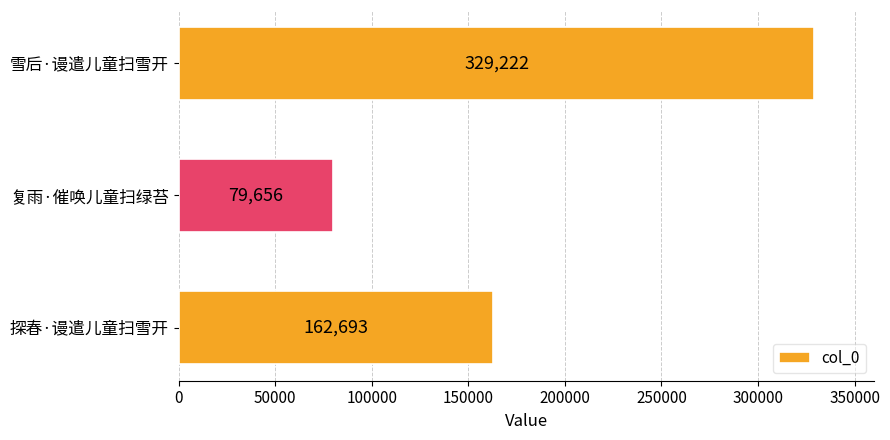

List the labels in order of value, largest first.

雪后·谩遣儿童扫雪开, 探春·谩遣儿童扫雪开, 复雨·催唤儿童扫绿苔